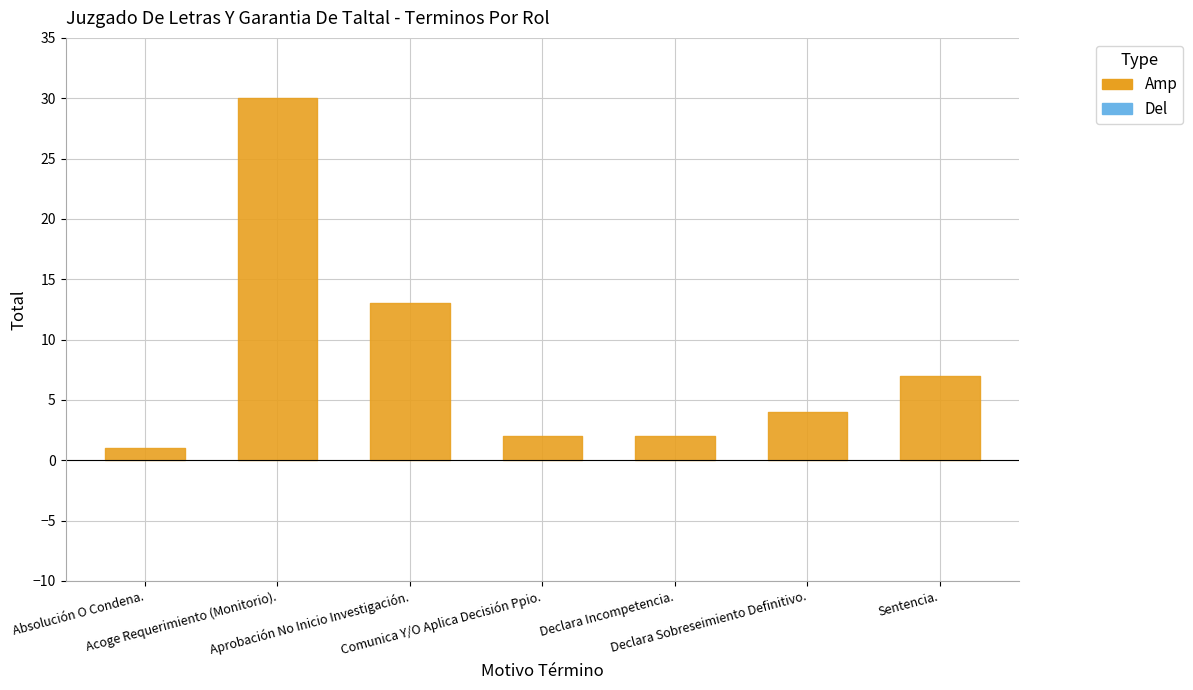

Rank the categories by value from lowest to highest.

Absolución O Condena., Comunica Y/O Aplica Decisión Ppio., Declara Incompetencia., Declara Sobreseimiento Definitivo., Sentencia., Aprobación No Inicio Investigación., Acoge Requerimiento (Monitorio).